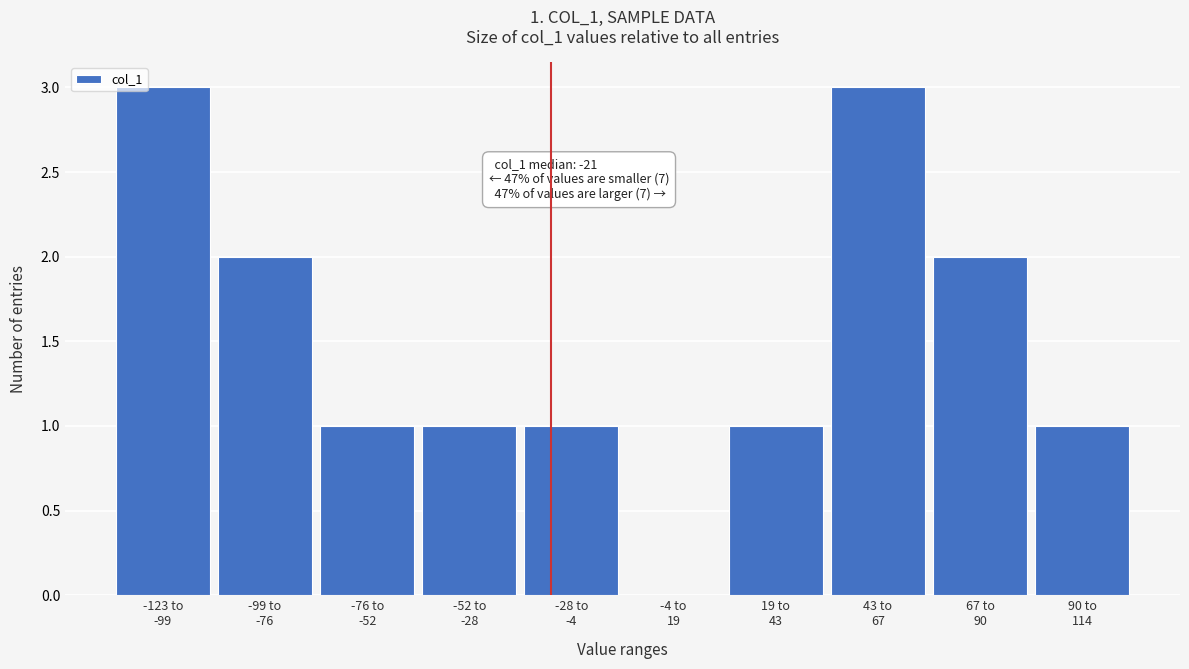

What is the sum of all values?

15